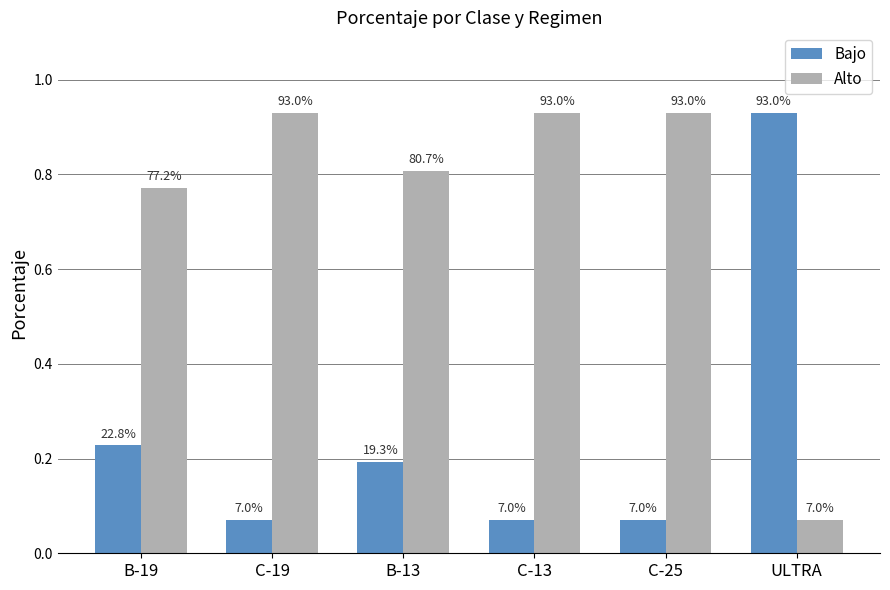

What is the value of the Alto bar at the 3rd from the left?

0.8